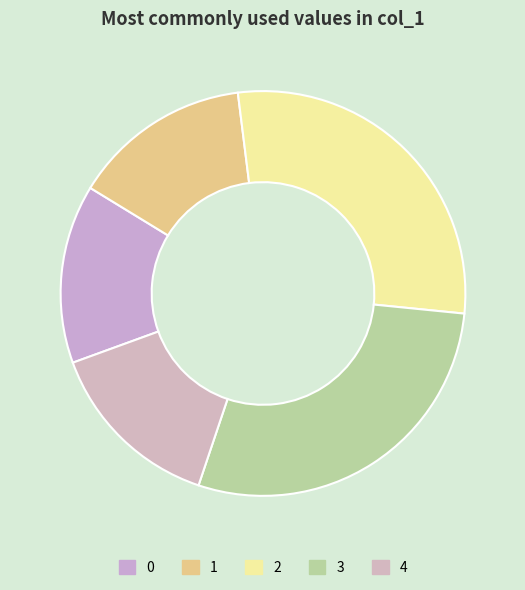

Which has a higher value, 4 or 3?

3